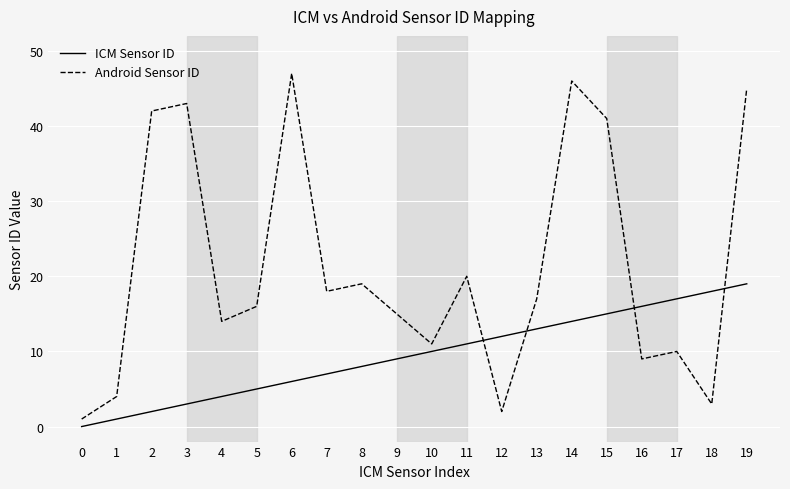

Rank the categories by Android Sensor ID value from highest to lowest.

6, 14, 19, 3, 2, 15, 11, 8, 7, 13, 5, 9, 4, 10, 17, 16, 1, 18, 12, 0